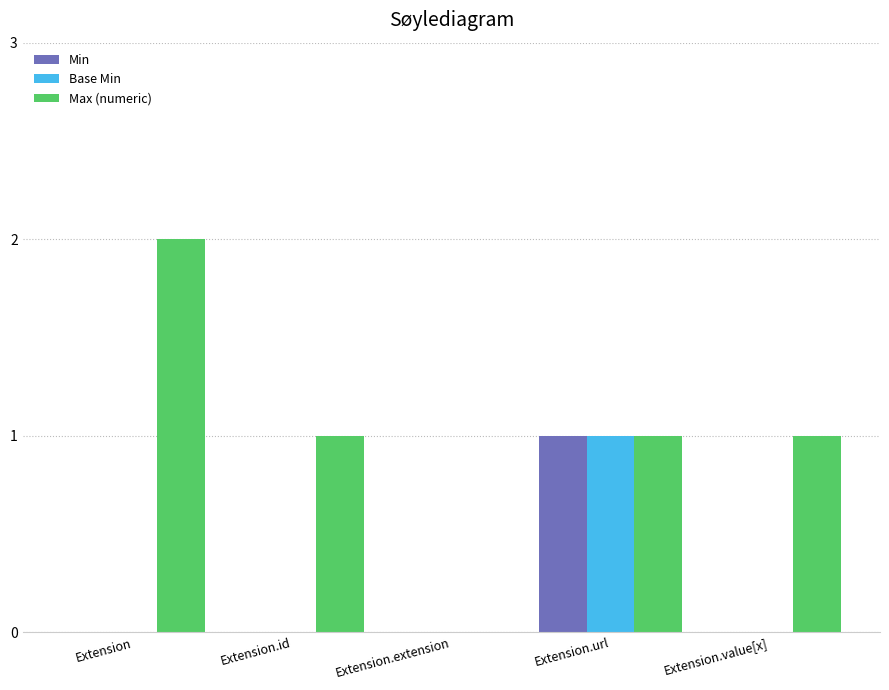

Is it true that Base Min equals 0 at Extension.id?

True